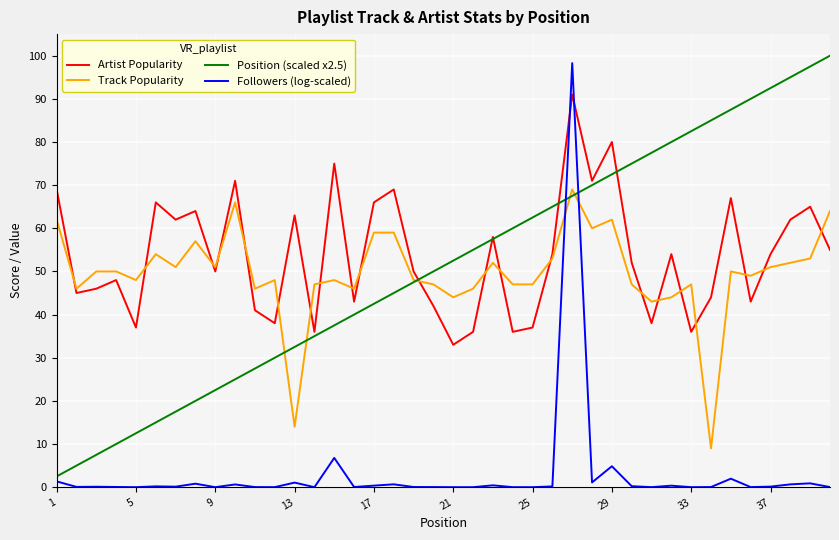

True or false: Artist Popularity and Followers (log-scaled) intersect in this chart.

True